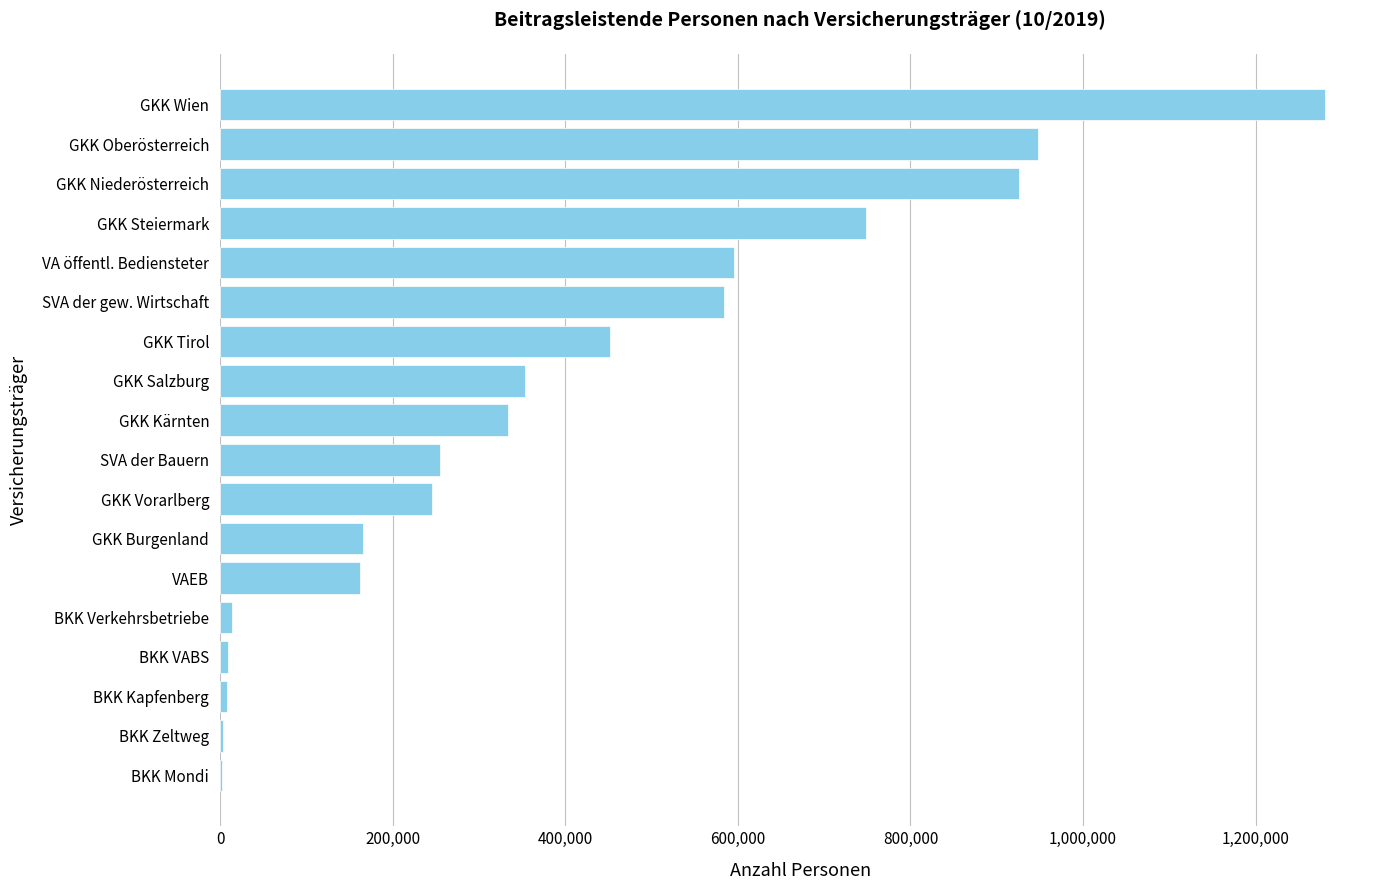

At which category does the chart reach its peak across all series?

GKK Wien